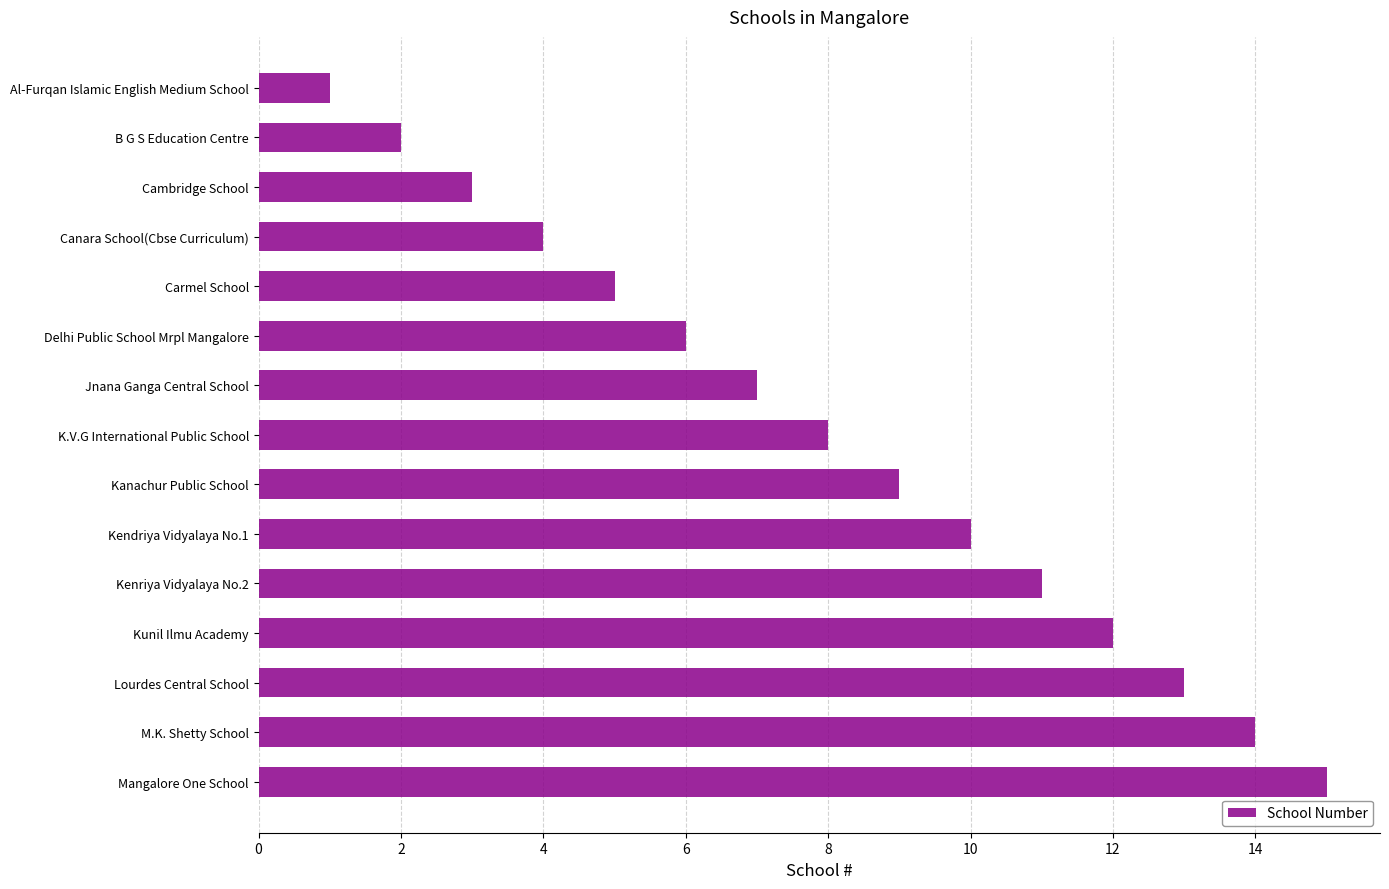

What is the change in value from Canara School(Cbse Curriculum) to Lourdes Central School?

+9